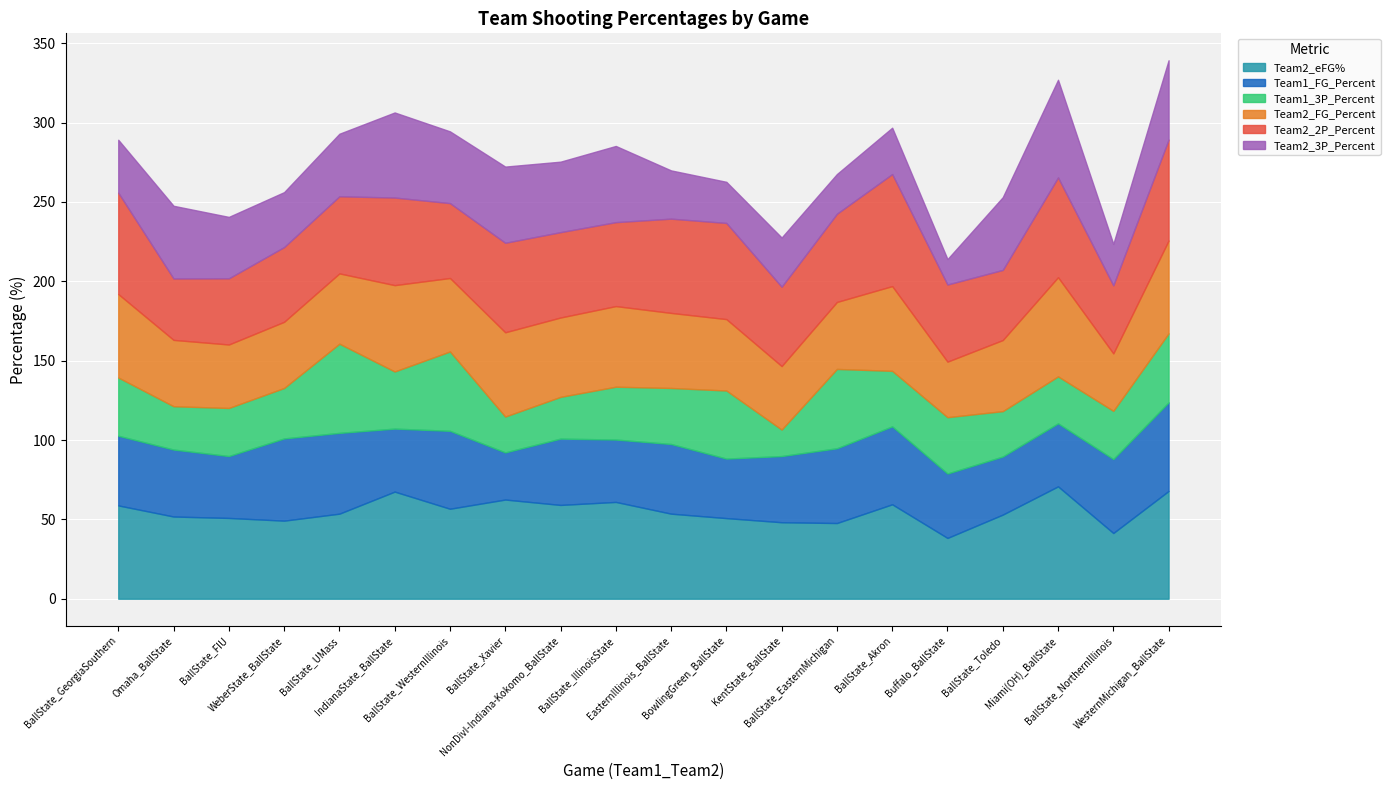

What is the value of the Team2_eFG% point at the 8th from the left?

62.5